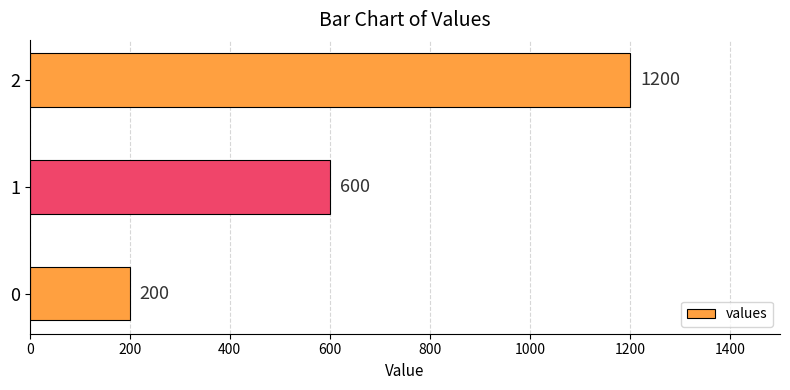

What is the ratio of the value at 2 to the value at 1?

2.0